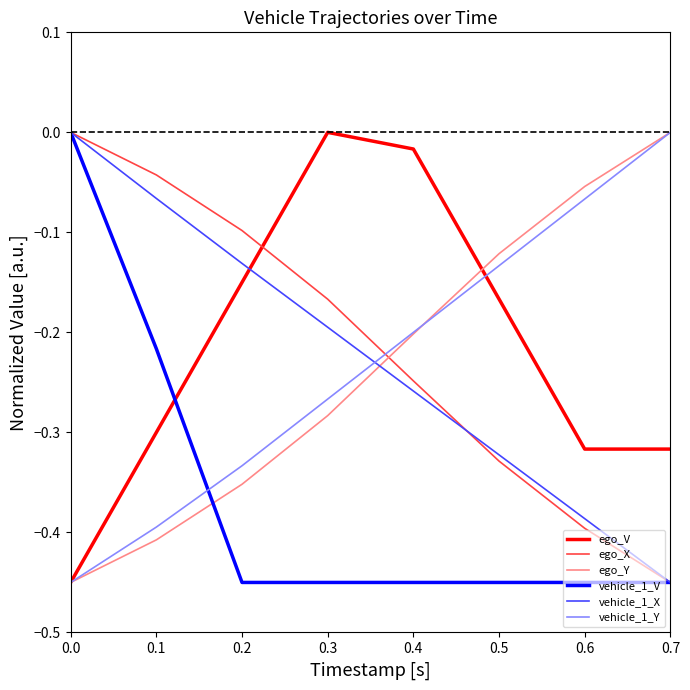

True or false: vehicle_1_Y has a value of -0.4 at 0.1.

True